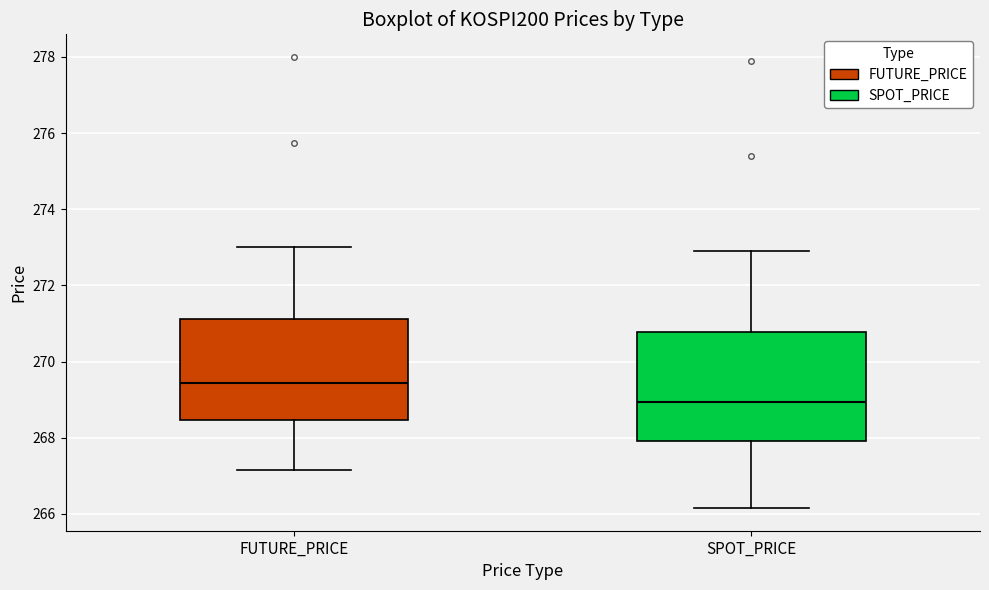

Reading left to right, transcribe this box plot: for each box, give where its median line is, the range the box spans, and where its two whiskers end, as read against the y-axis. The values are not printed on the chart, so give them approximately, as read against the axis.

FUTURE_PRICE: median 269.4, box 268.4 to 271.2, whiskers 267.2 to 273.0
SPOT_PRICE: median 269.0, box 268.0 to 270.8, whiskers 266.2 to 272.8